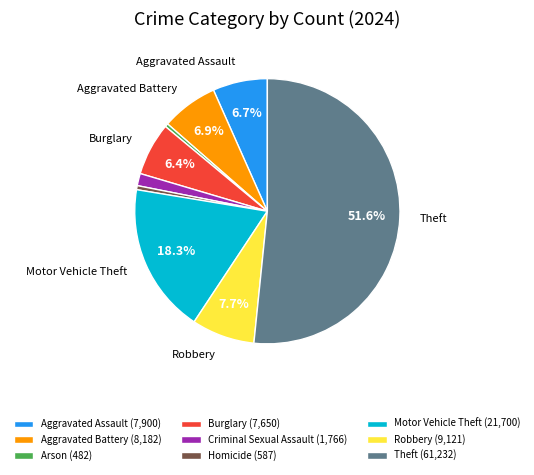

Which category accounts for the majority?

Theft